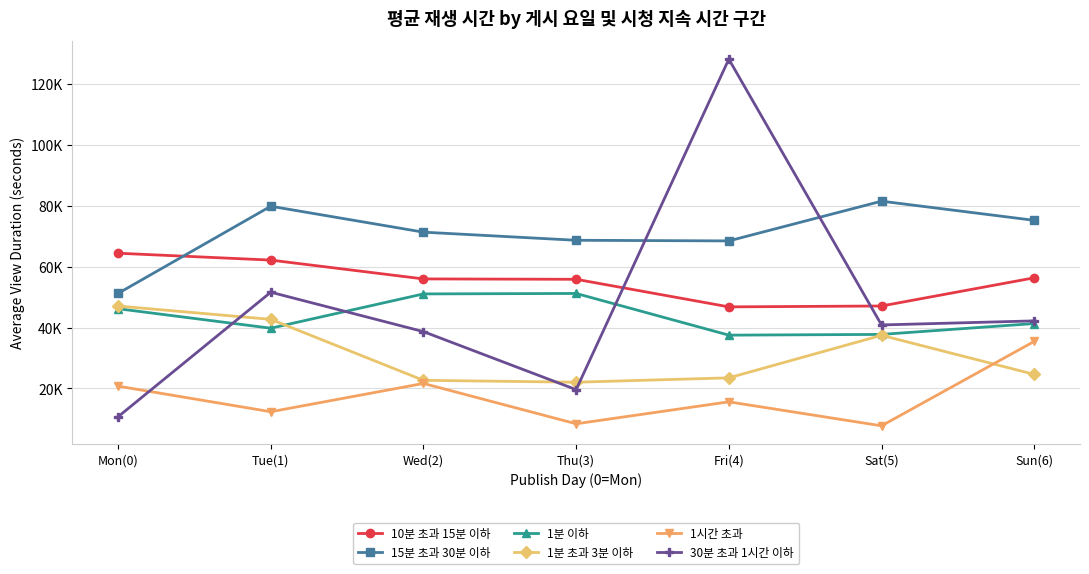

What are all the series names shown in the legend?

10분 초과 15분 이하, 15분 초과 30분 이하, 1분 이하, 1분 초과 3분 이하, 1시간 초과, 30분 초과 1시간 이하